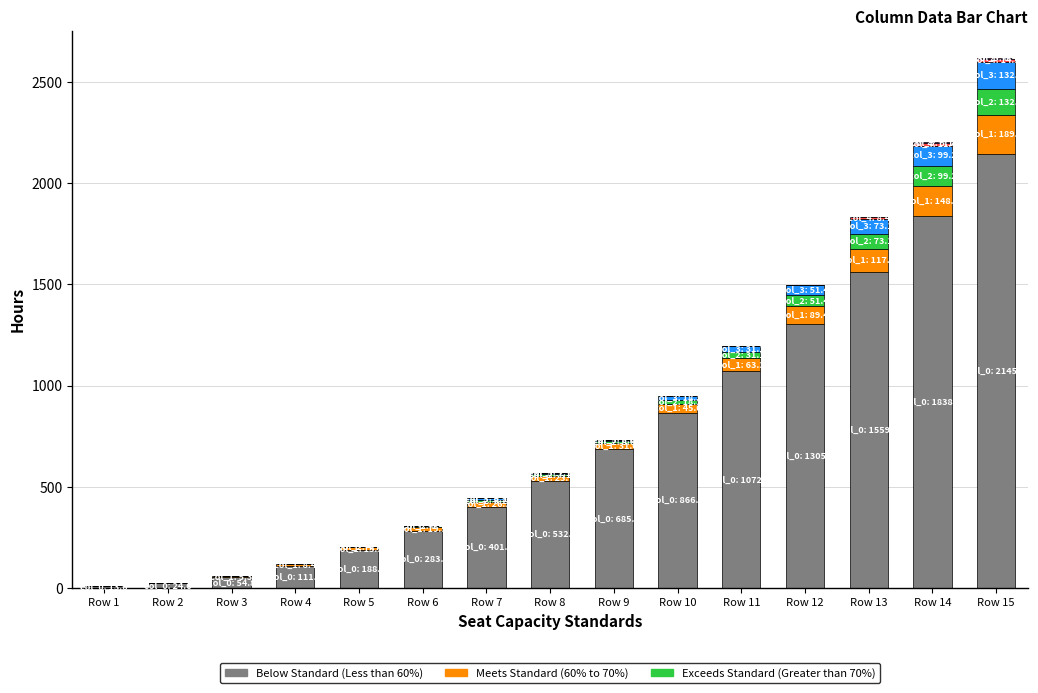

At which category is the sum across all series the highest?

Row 15